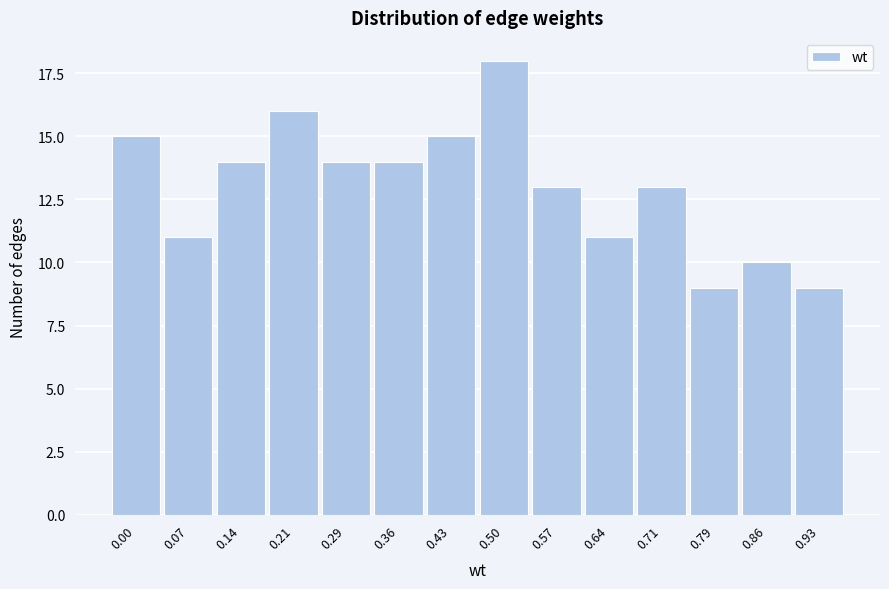

Reading left to right, transcribe all the data shown in this chart.

0.00=15	0.07=11	0.14=14	0.21=16	0.29=14	0.36=14	0.43=15	0.50=18	0.57=13	0.64=11	0.71=13	0.79=9	0.86=10	0.93=9